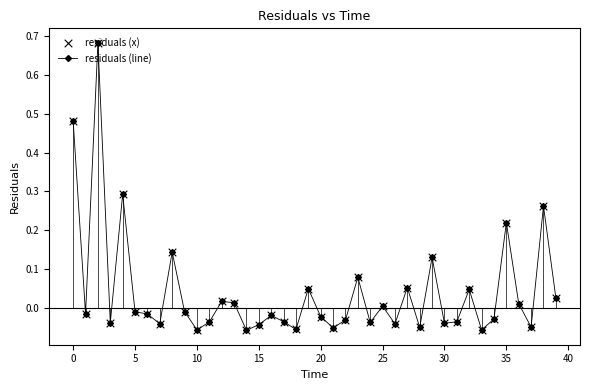

What is the sum of all values?

1.6